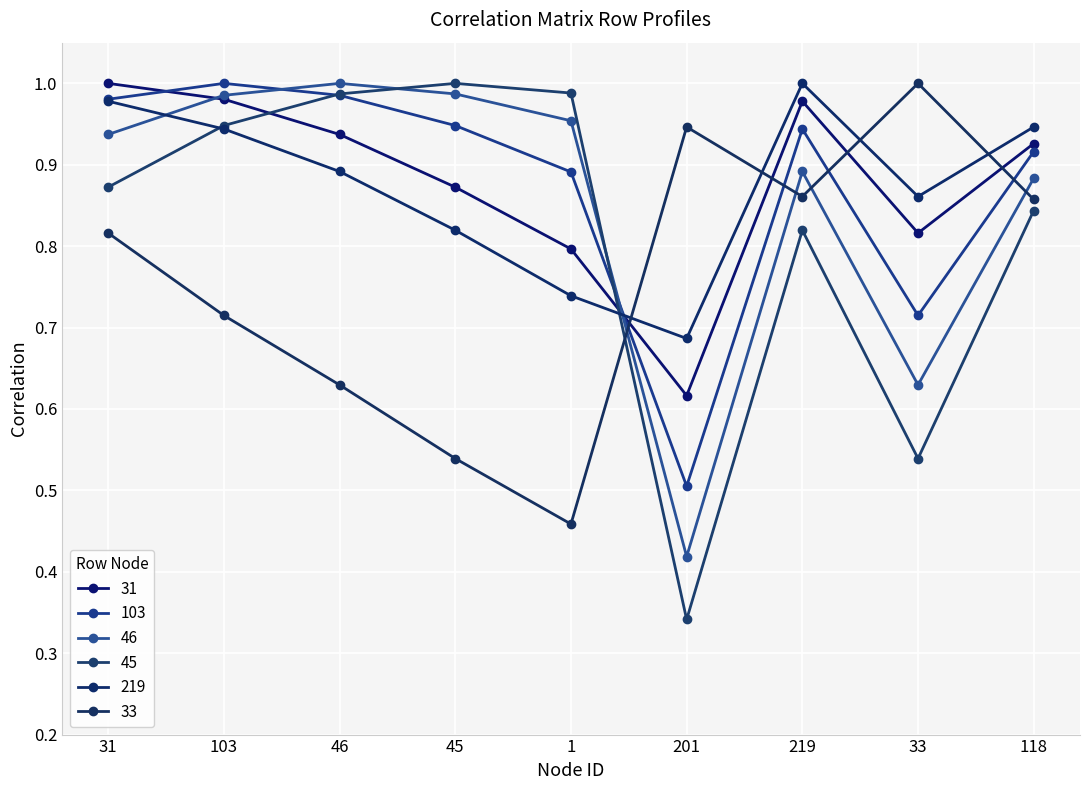

Between 33 and 219, which is larger?

219